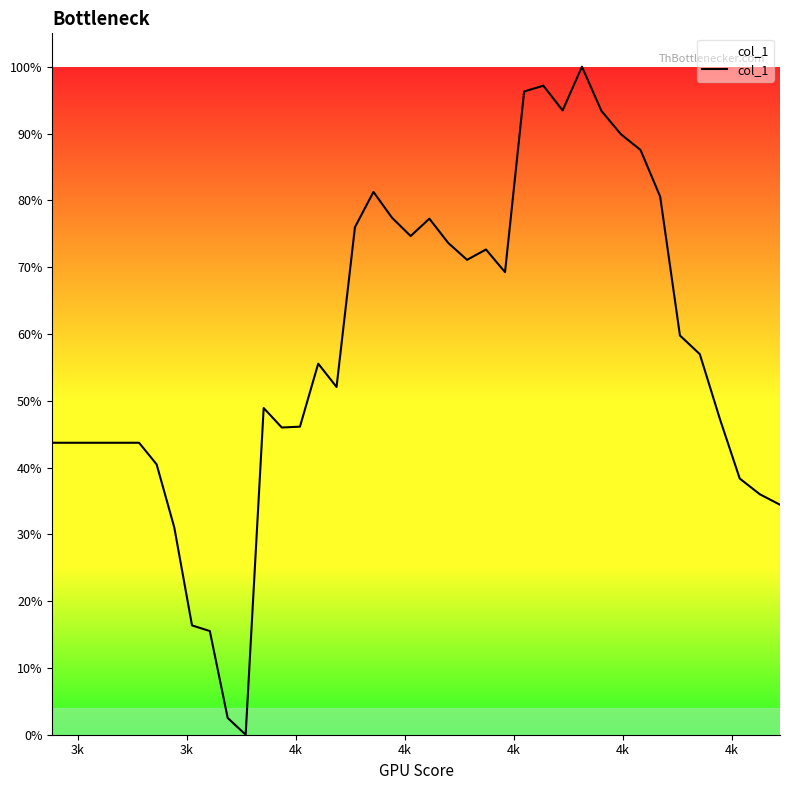

Does the chart display data point markers on the line(s)?

No